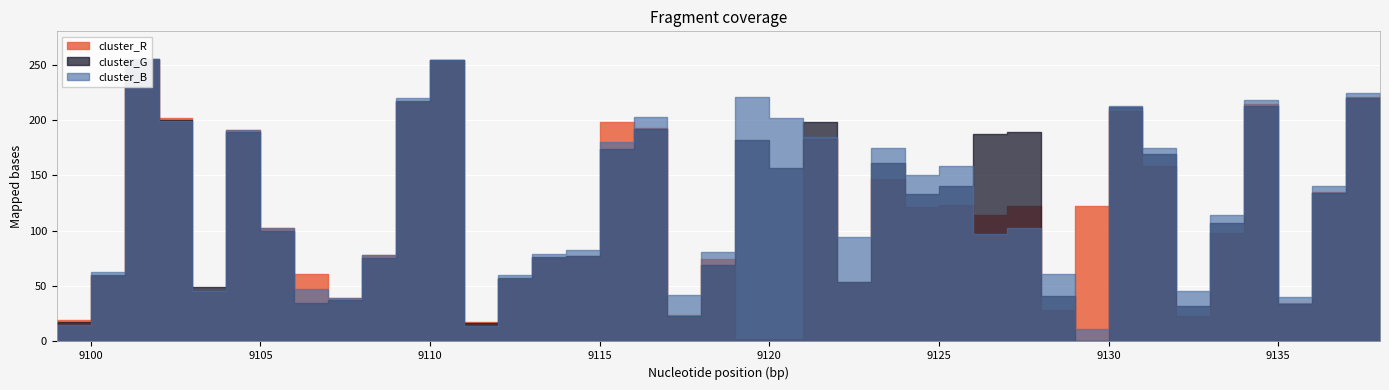

What is the average value of the cluster_B series?

123